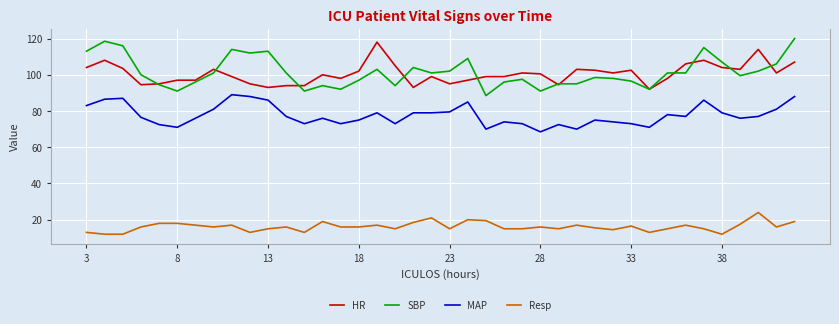

True or false: SBP and MAP cross at least once.

False